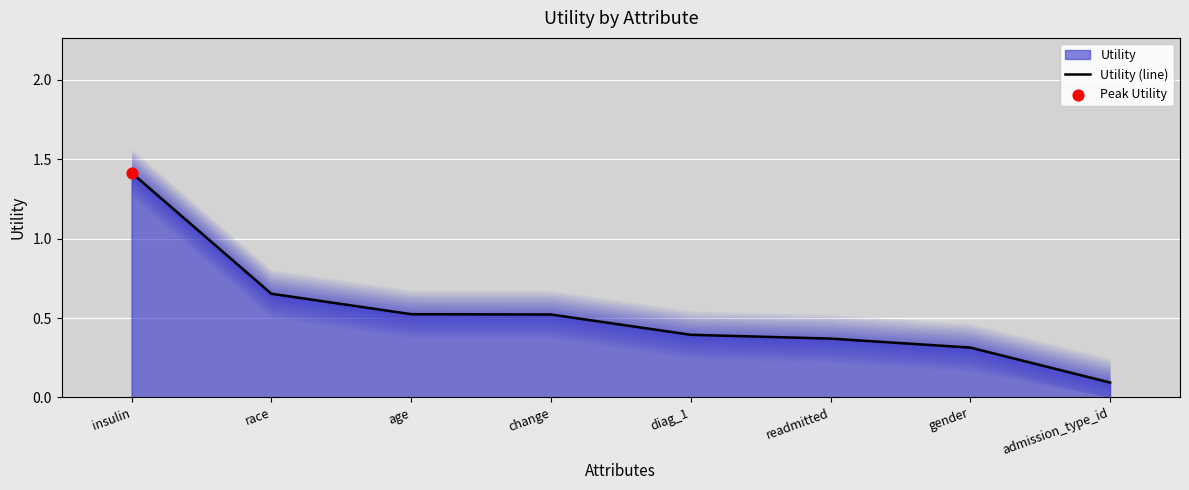

Which has a higher value, race or diag_1?

race